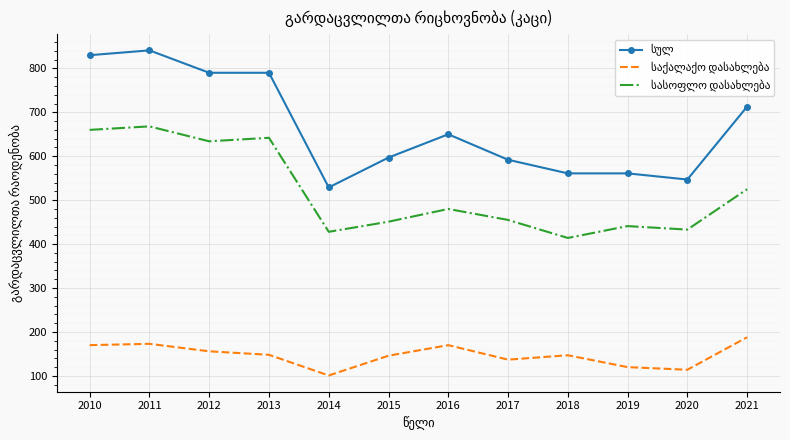

What is the total value across all series at 2013?

1580